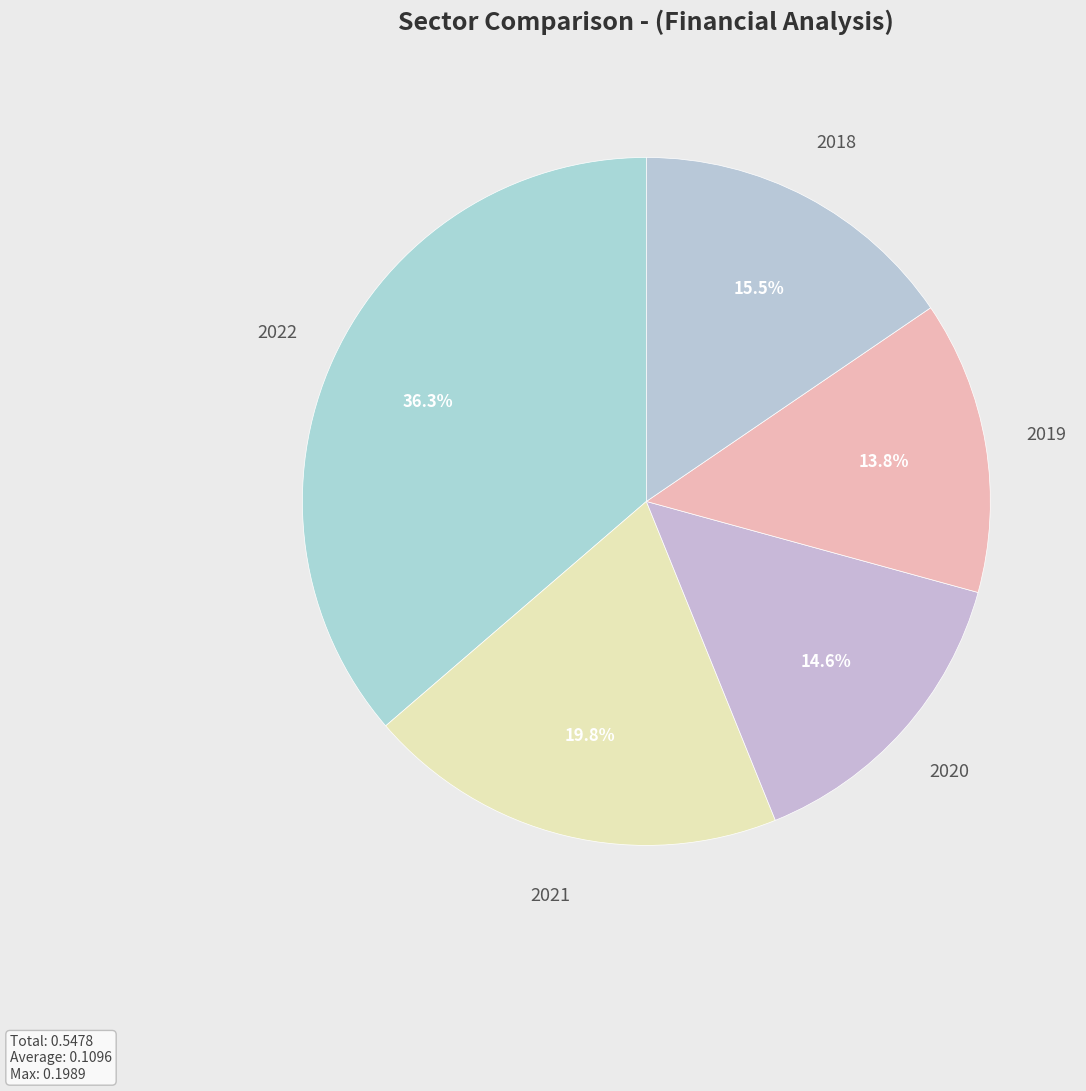

How many slices are in this pie chart?

5